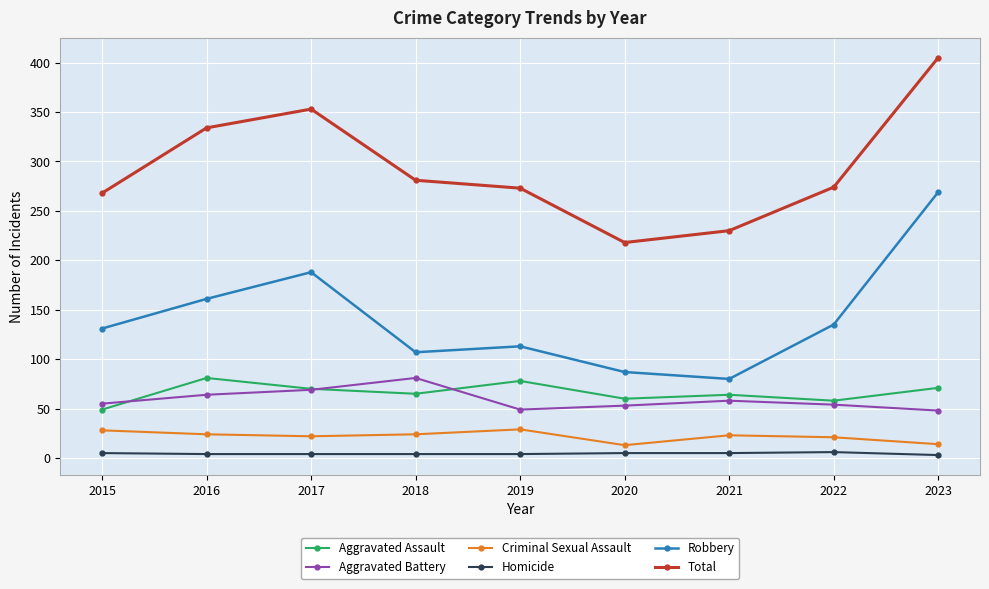

Which series has the largest total across all categories?

Total